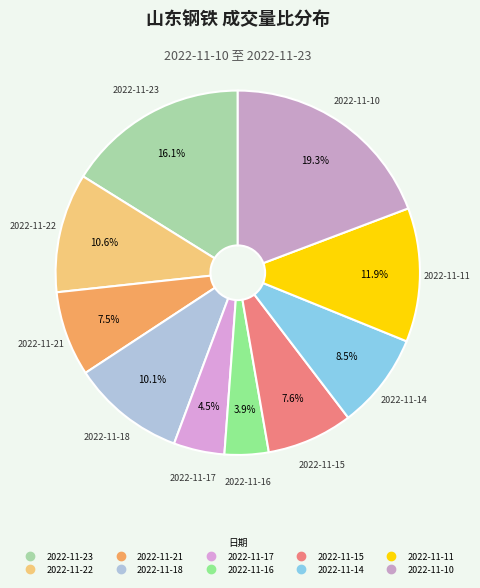

Which slice is the smallest?

2022-11-16